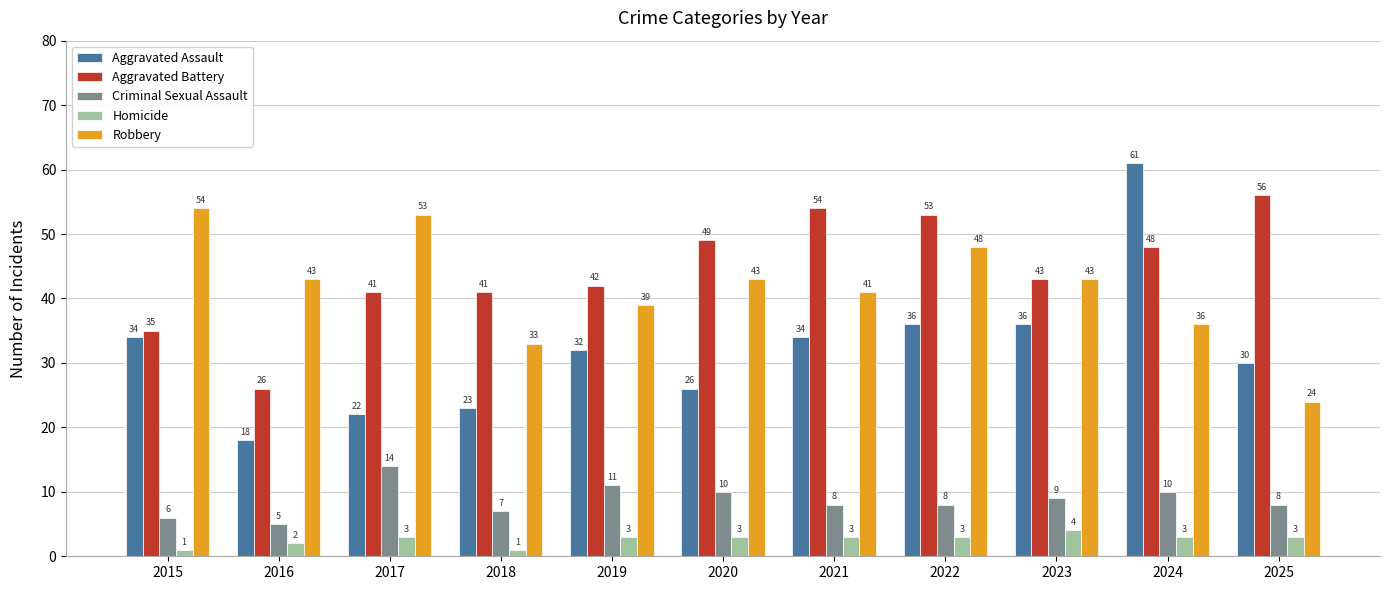

Rank the series at 2018 from highest to lowest value.

Aggravated Battery, Robbery, Aggravated Assault, Criminal Sexual Assault, Homicide